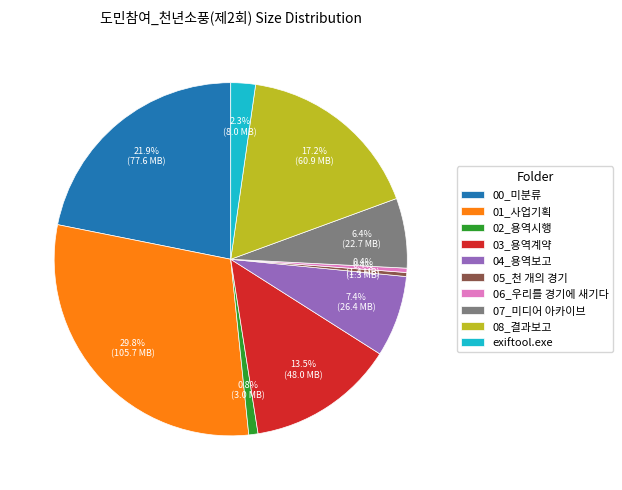

Is there a majority slice in this chart?

No